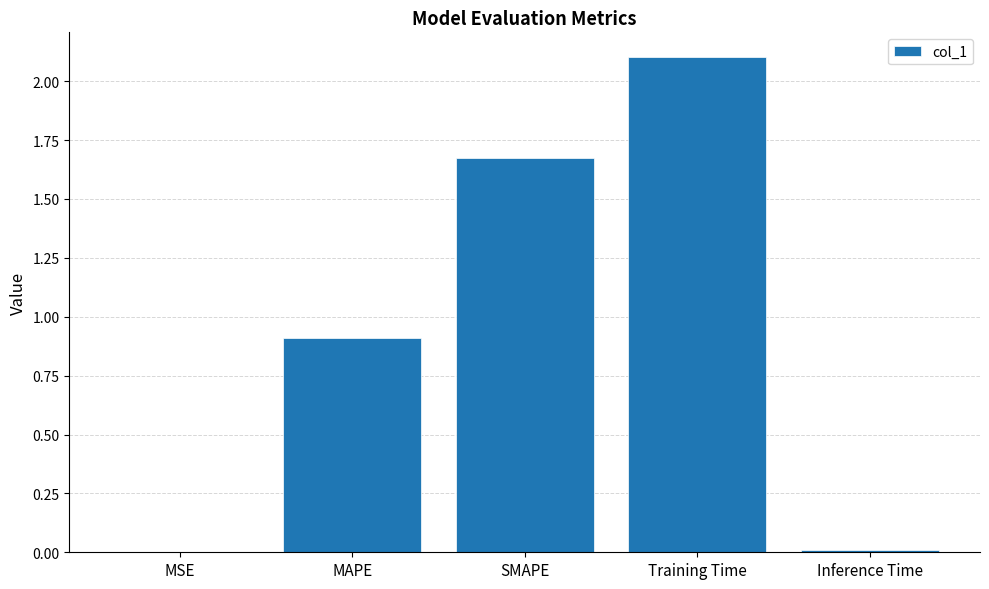

Which label corresponds to the largest value in the chart?

Training Time